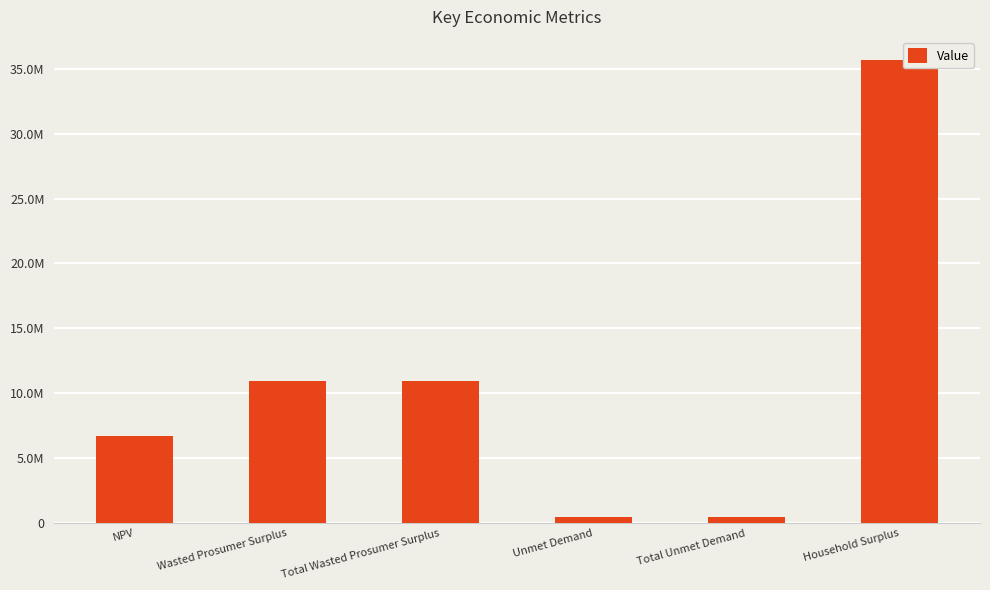

What is the label of the 6th bar from the right?

NPV